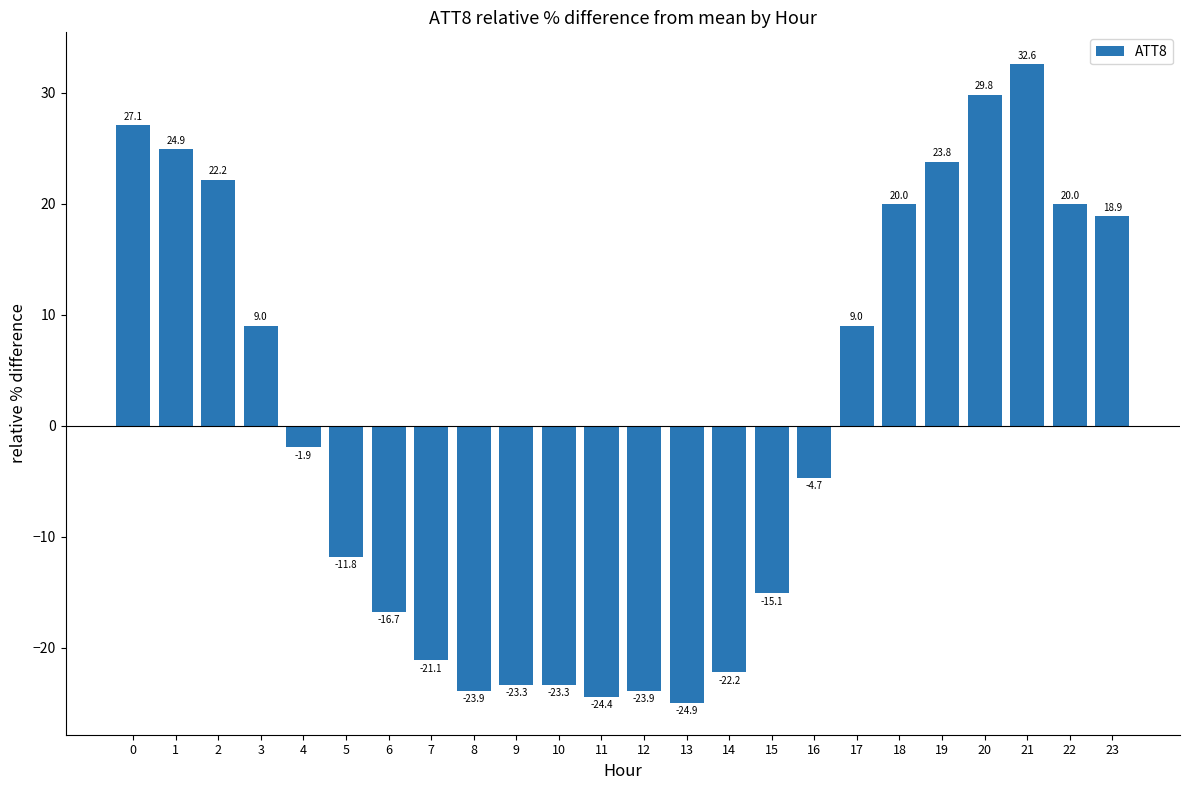

Reading left to right, list all the values displayed in this chart.

0=27.1	1=24.9	2=22.2	3=9.0	4=-1.9	5=-11.8	6=-16.7	7=-21.1	8=-23.9	9=-23.3	10=-23.3	11=-24.4	12=-23.9	13=-24.9	14=-22.2	15=-15.1	16=-4.7	17=9.0	18=20.0	19=23.8	20=29.8	21=32.6	22=20.0	23=18.9